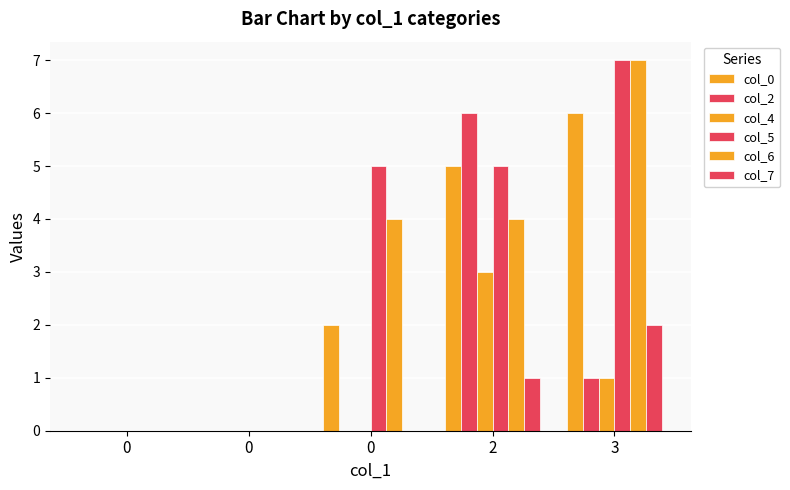

What is the difference between the second highest and minimum values in the col_5 series?

5